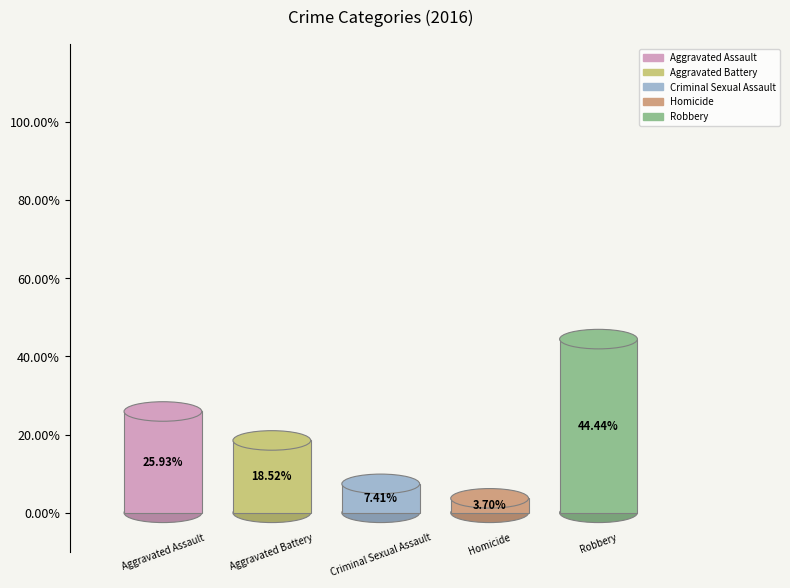

To the nearest percent, what portion does Homicide represent?

4%